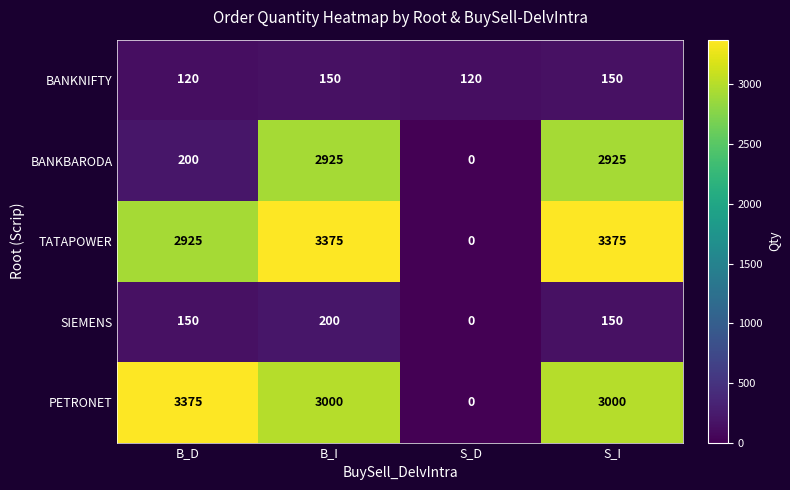

How many categories are shown in the chart?

4